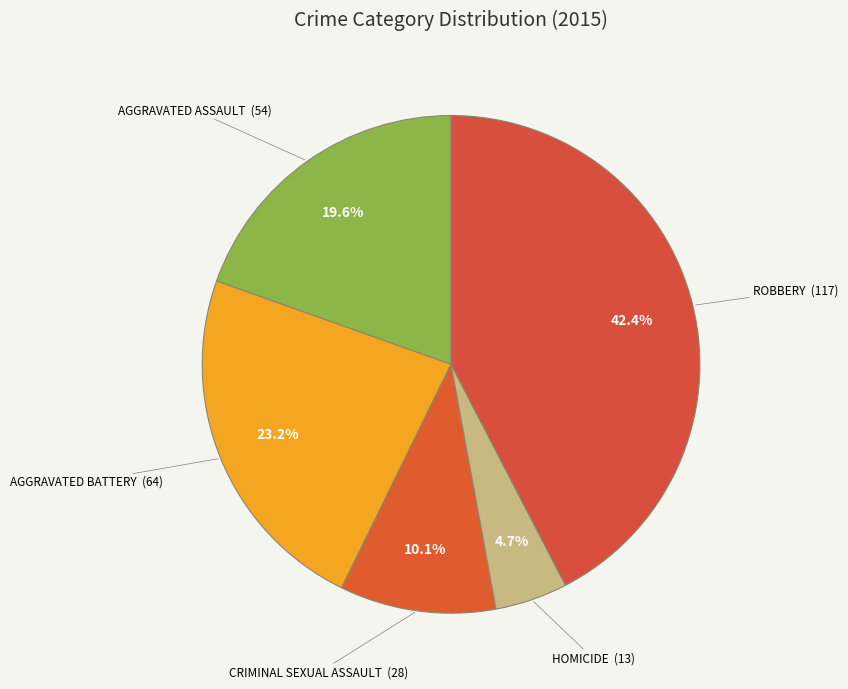

Rank the categories by value from lowest to highest.

Homicide, Criminal Sexual Assault, Aggravated Assault, Aggravated Battery, Robbery